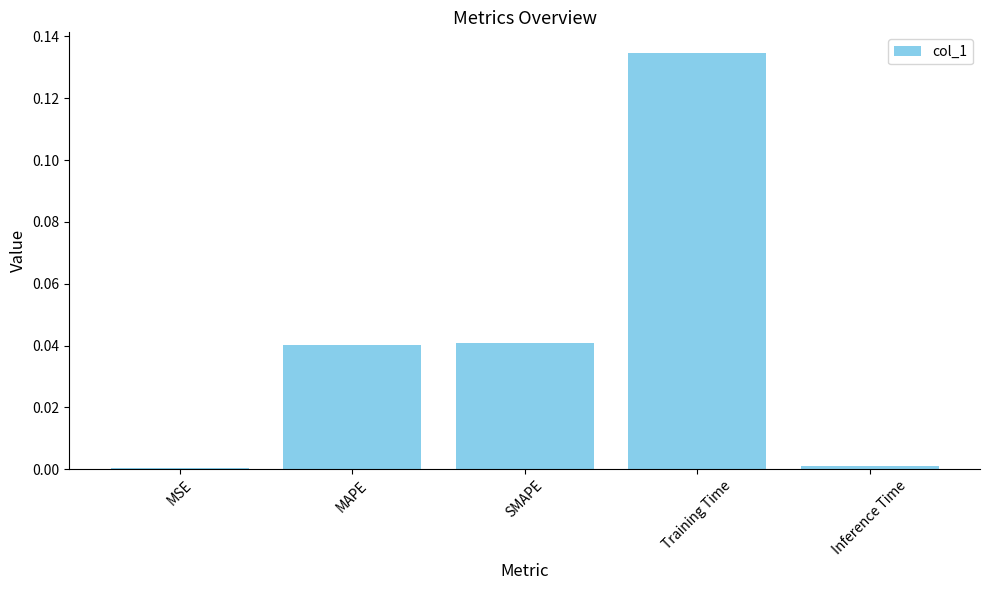

The chart shows a value of 0.0 at MAPE. True or false?

True